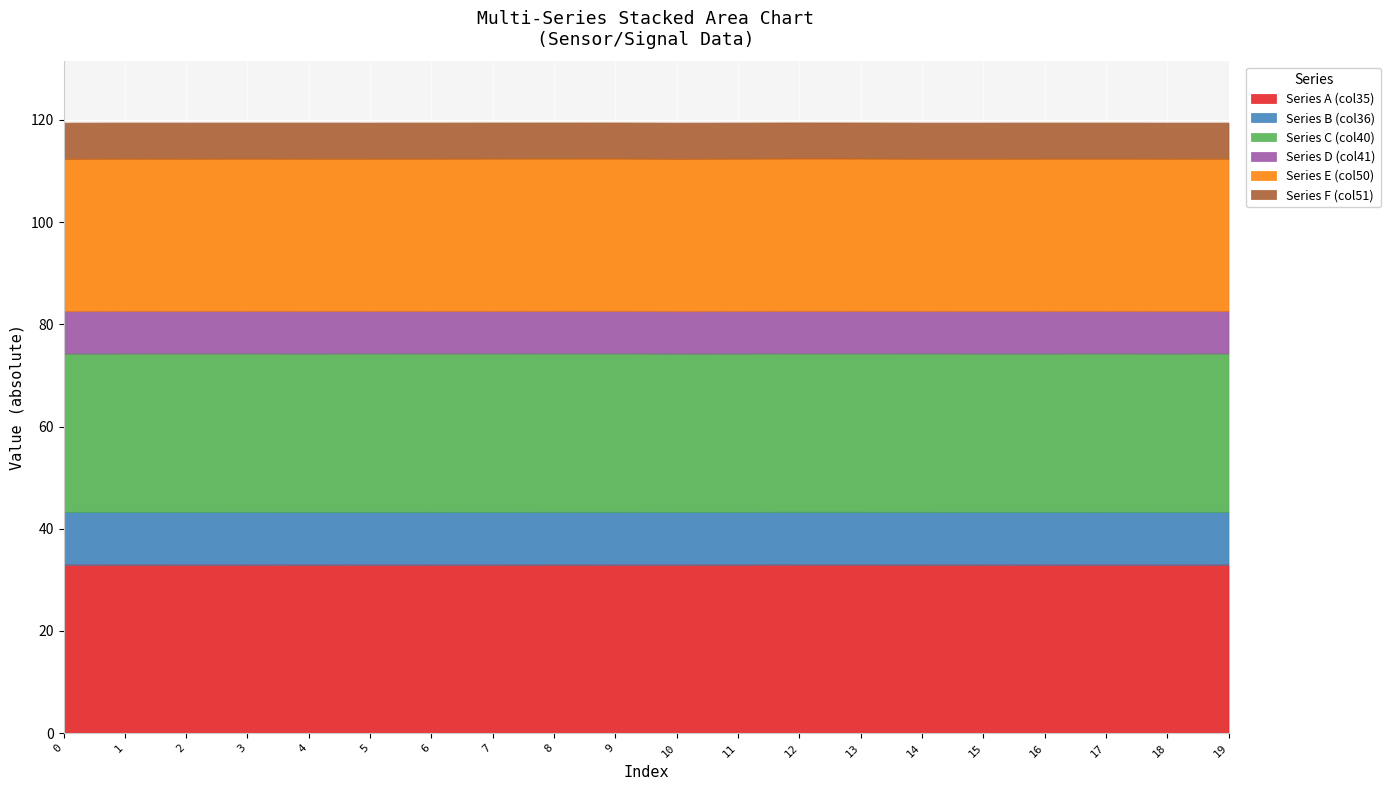

At which category does Series D (col41) reach its first local peak?

2